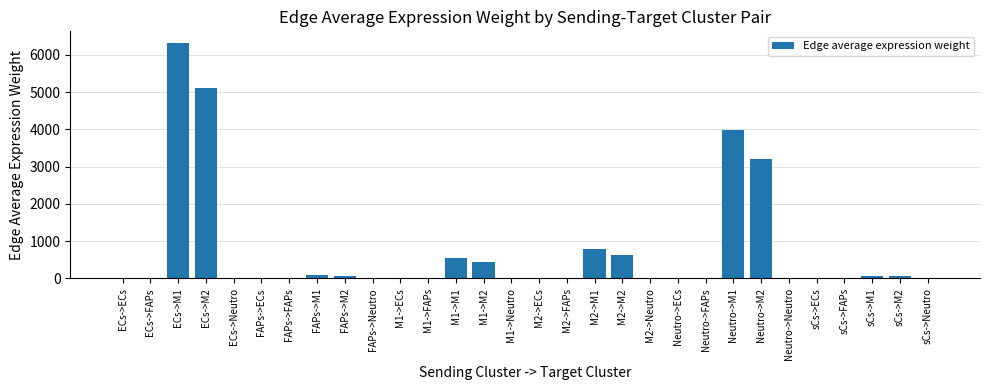

Count the number of values greater than 13.

15